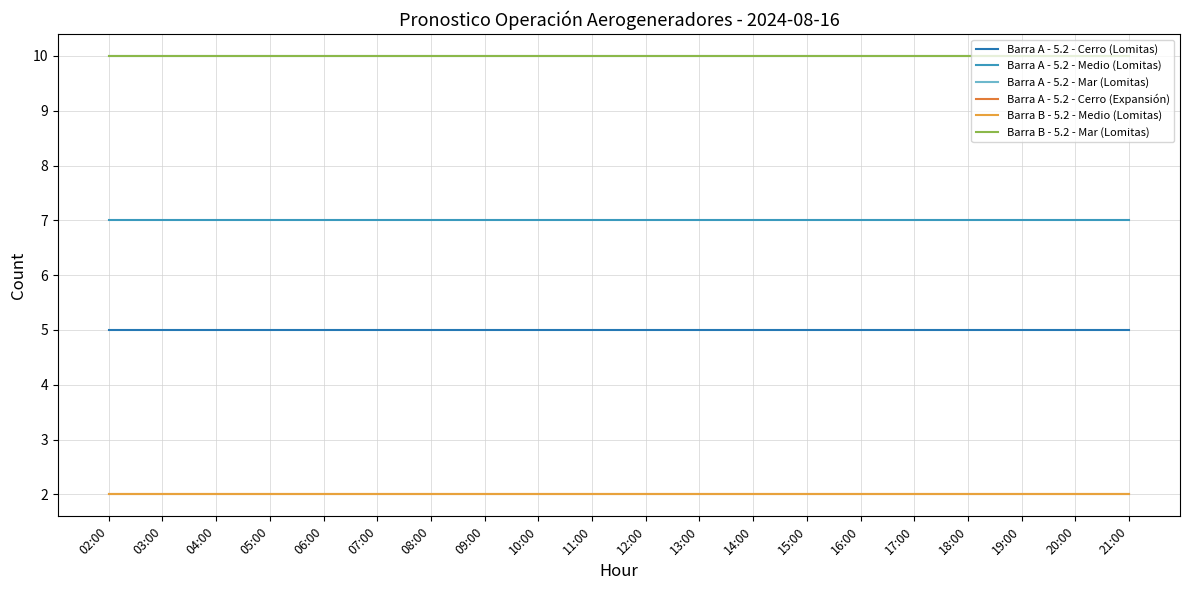

Does the chart have visible grid lines?

Yes